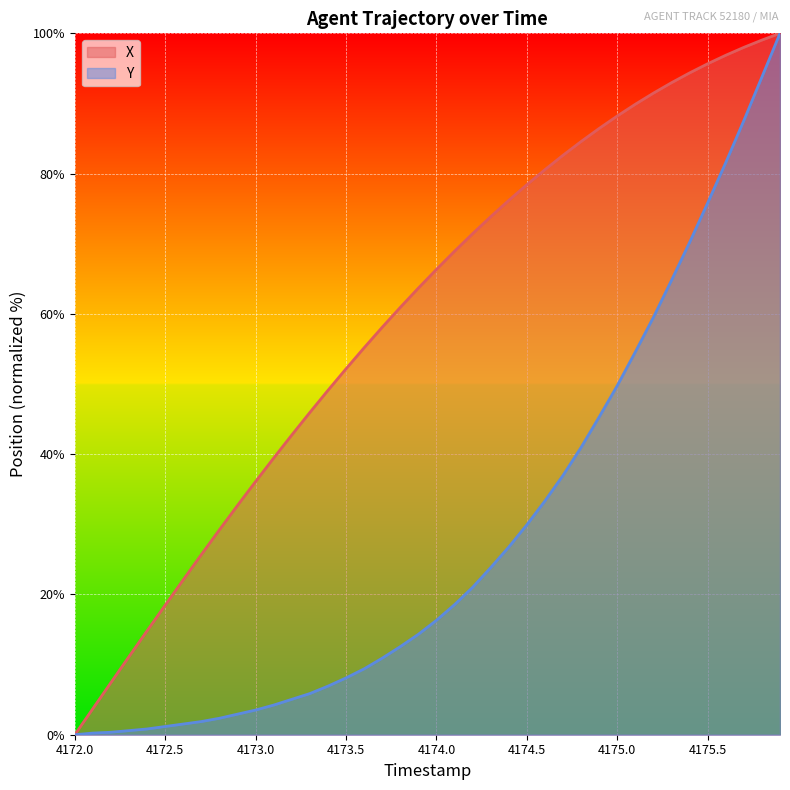

The X series shows 76.2 at 4174.4. True or false?

True